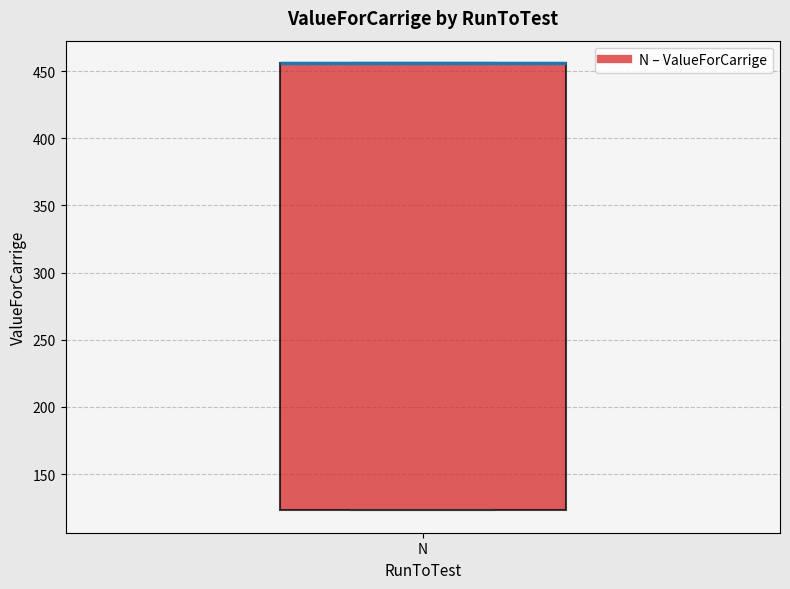

Where is the lower edge of the box for N on the y-axis? The values are not printed on the chart, so give them approximately, as read against the axis.

125